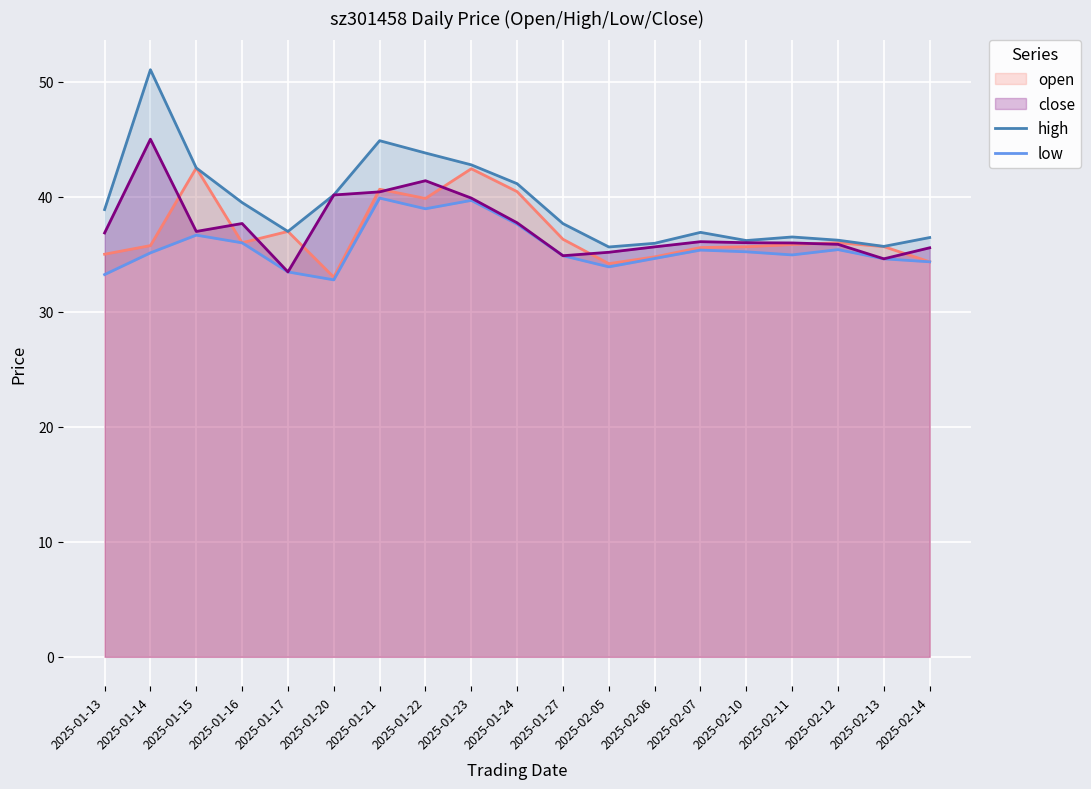

What position from the right is 2025-01-27?

9